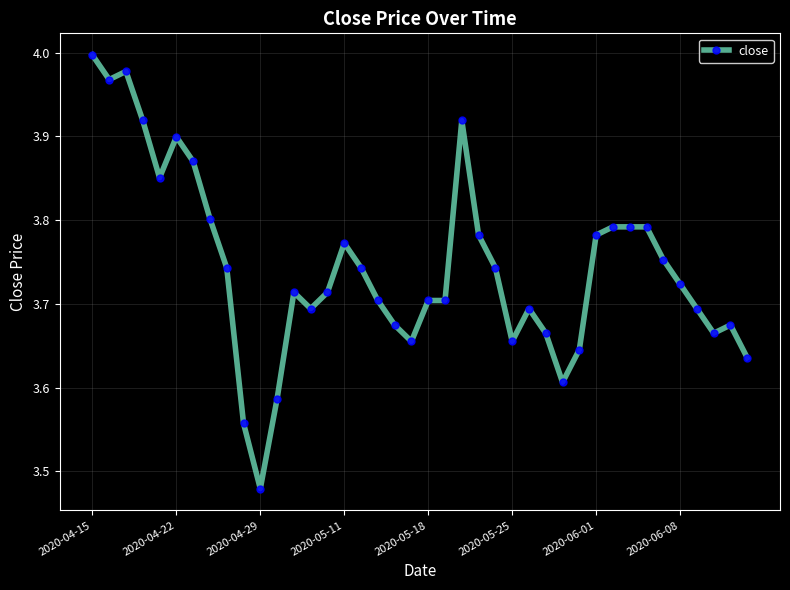

What is the sum of all values?

149.7